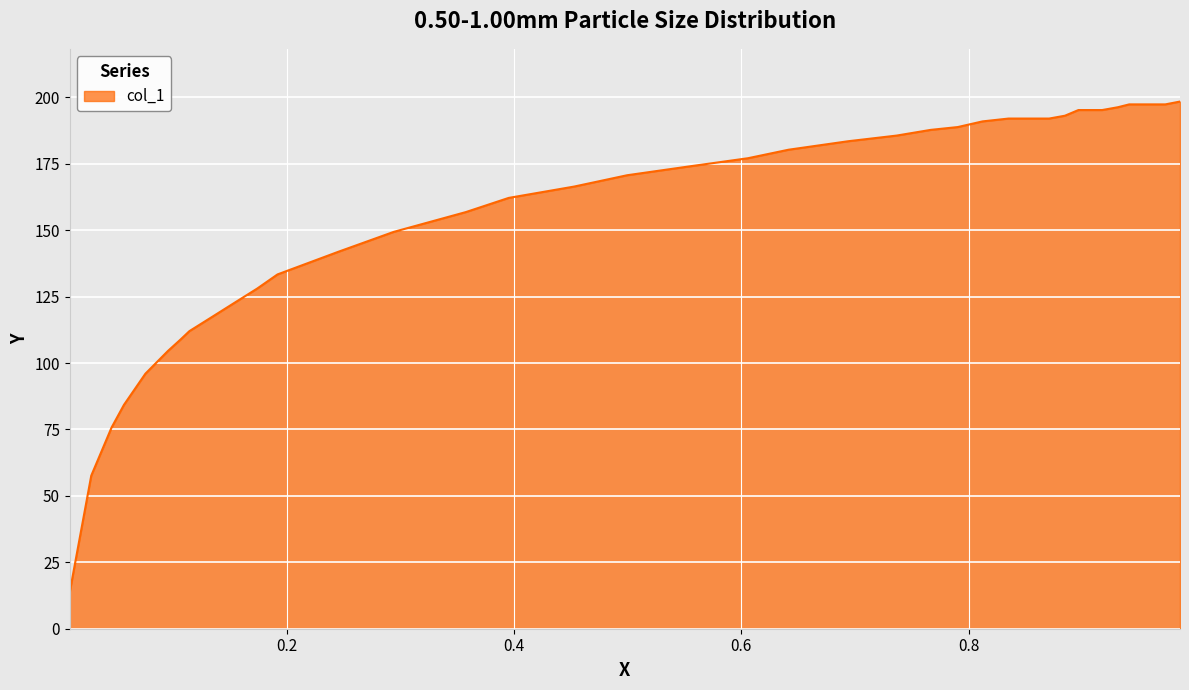

What is the minimum value shown in the chart?

13.9